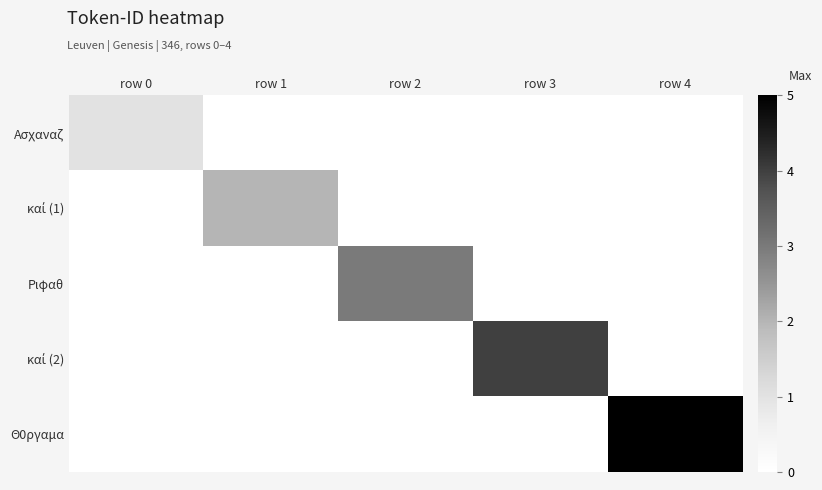

List the series in order of their overall mean, lowest first.

Ασχαναζ, καί (1), Ριφαθ, καί (2), Θ0ργαμα